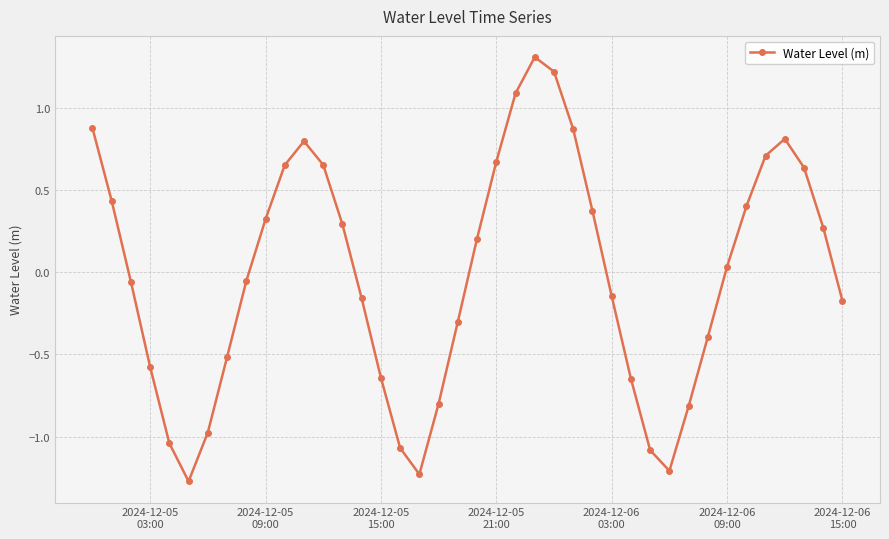

What is the difference between the second highest and minimum values?

2.5